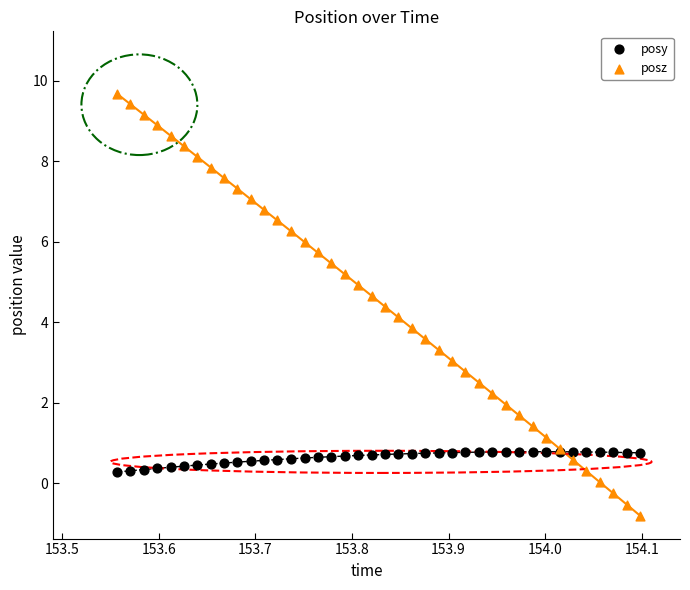

Which series has the largest Y range (max minus min)?

posz